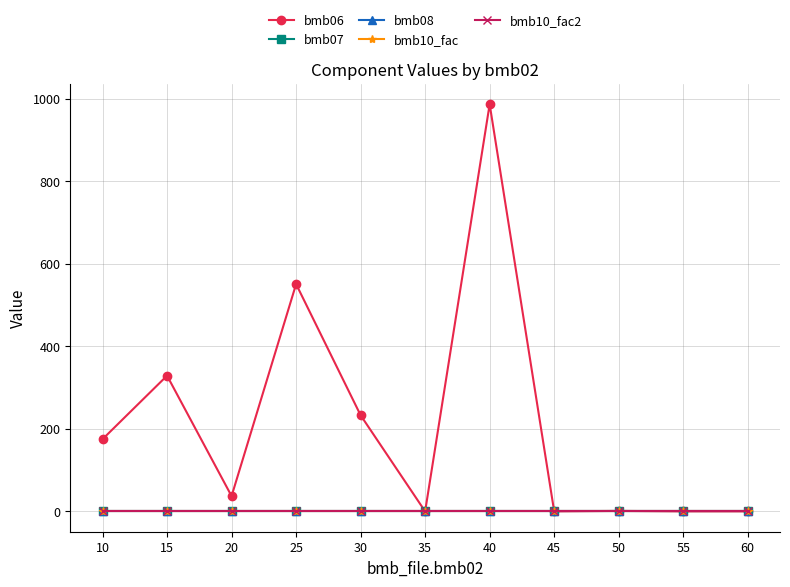

What is the sum of the bmb10_fac values at 10 and 40?

2.0